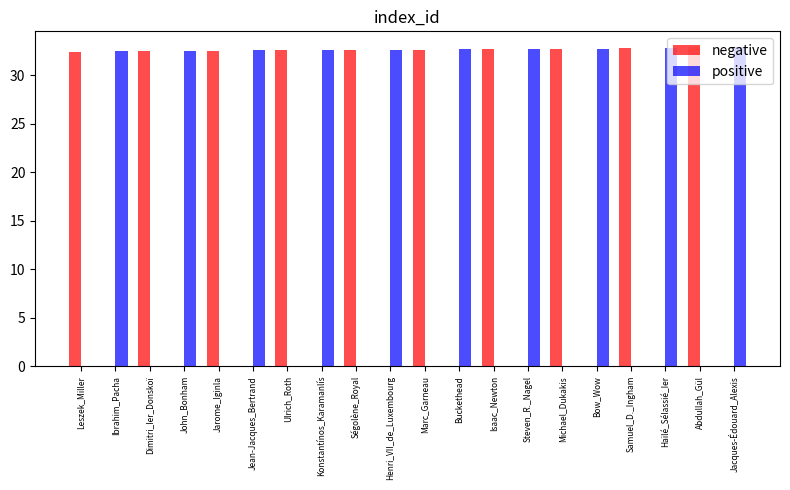

What is the greatest value displayed?

32.9